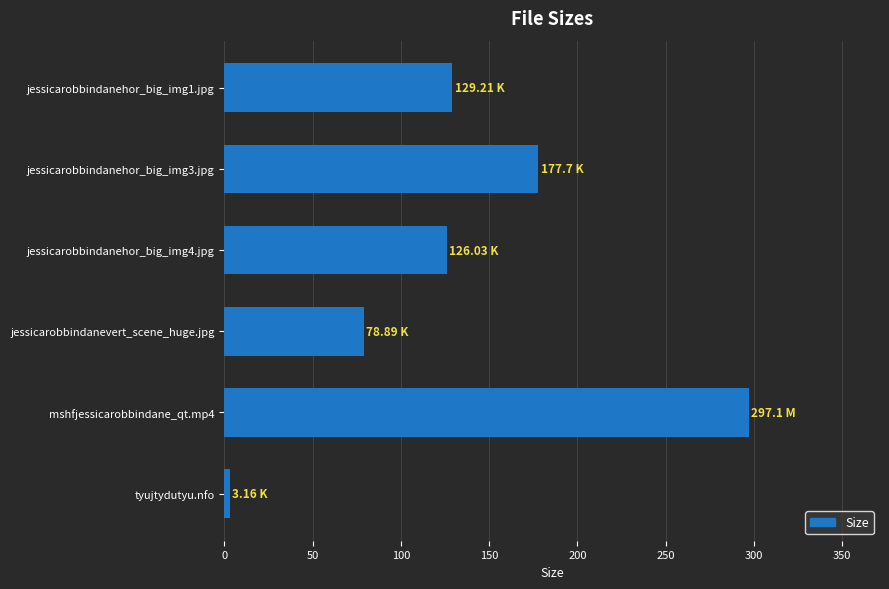

What is the average value?

135.3